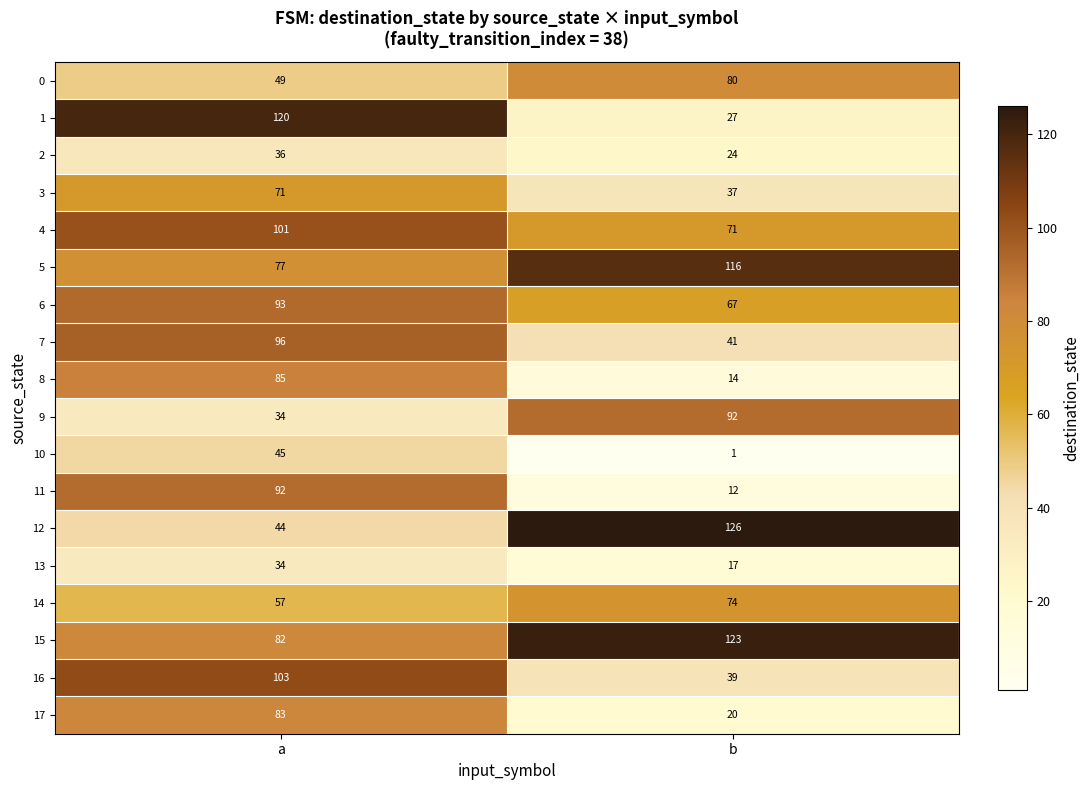

At b, list the series in order from largest to smallest.

12, 15, 5, 9, 0, 14, 4, 6, 7, 16, 3, 1, 2, 17, 13, 8, 11, 10